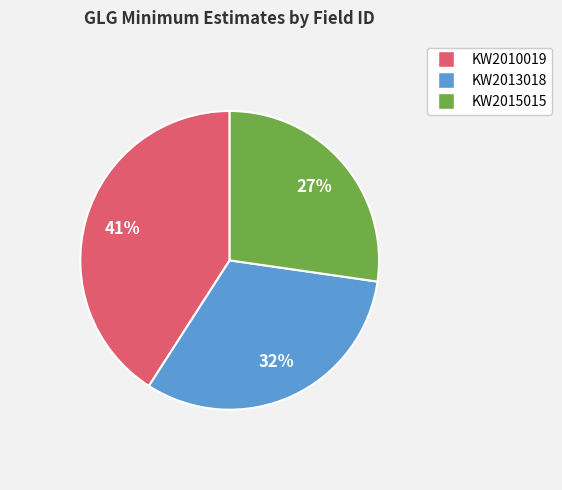

Count the number of slices in the pie.

3